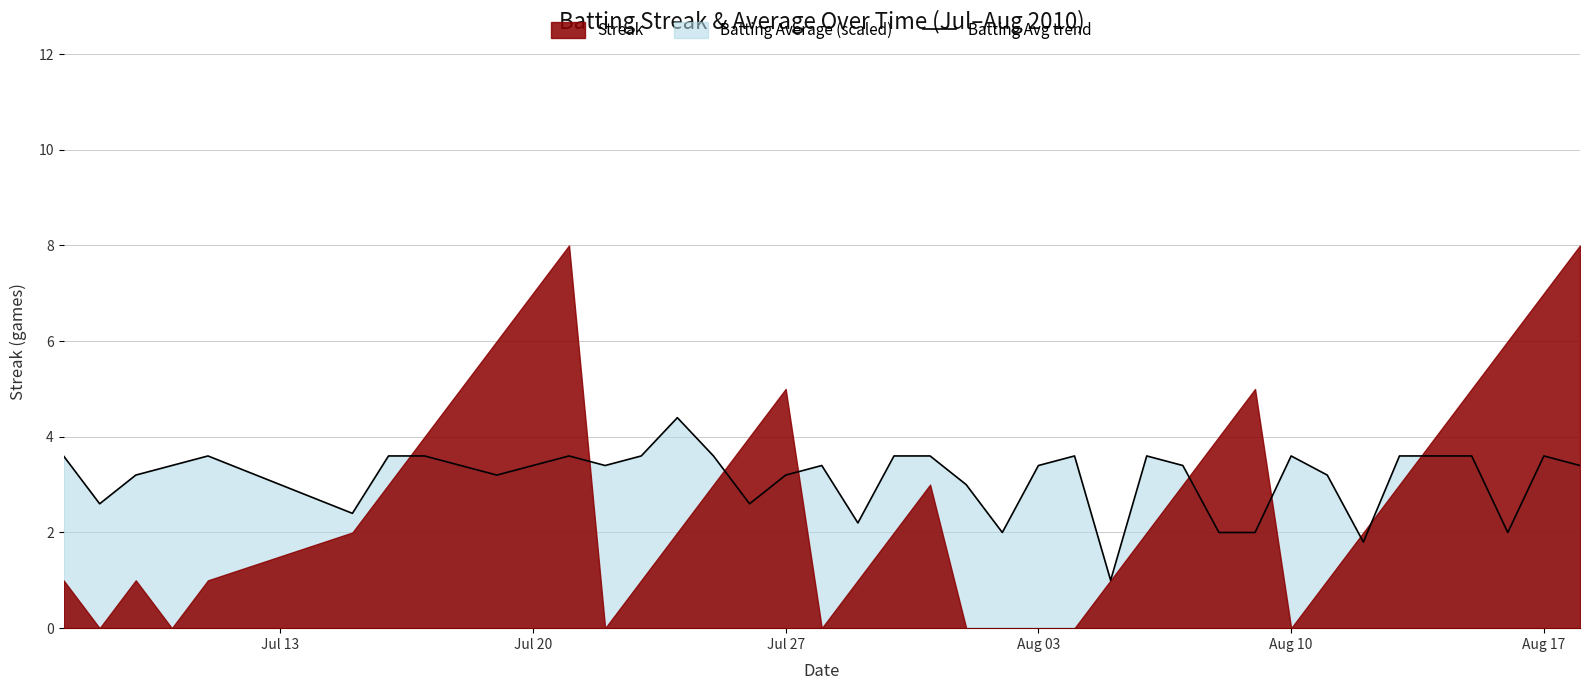

Is it true that Batting Avg trend equals 3.4 at Aug 03?

True